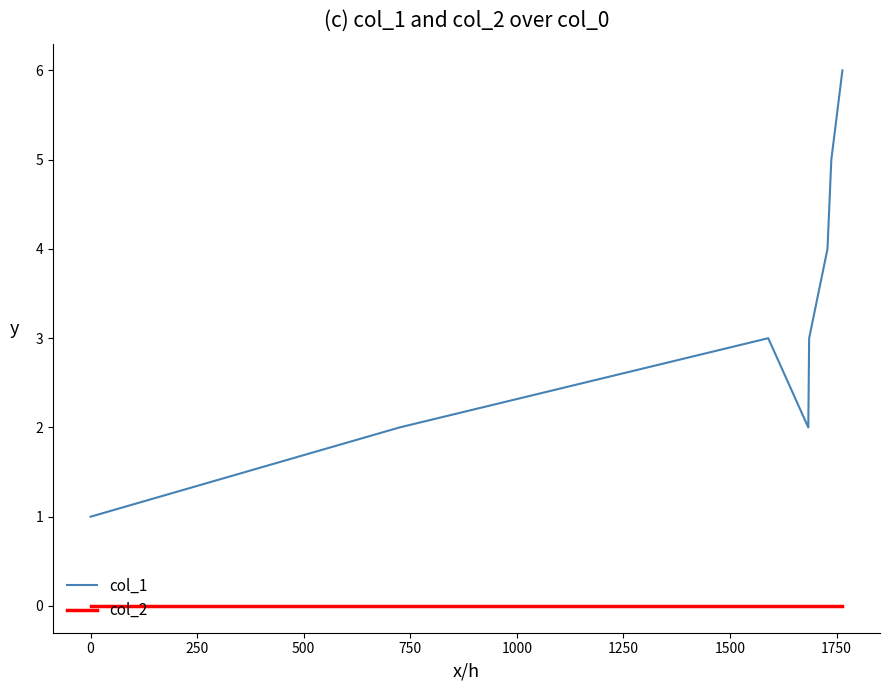

True or false: col_2 and col_1 intersect in this chart.

False